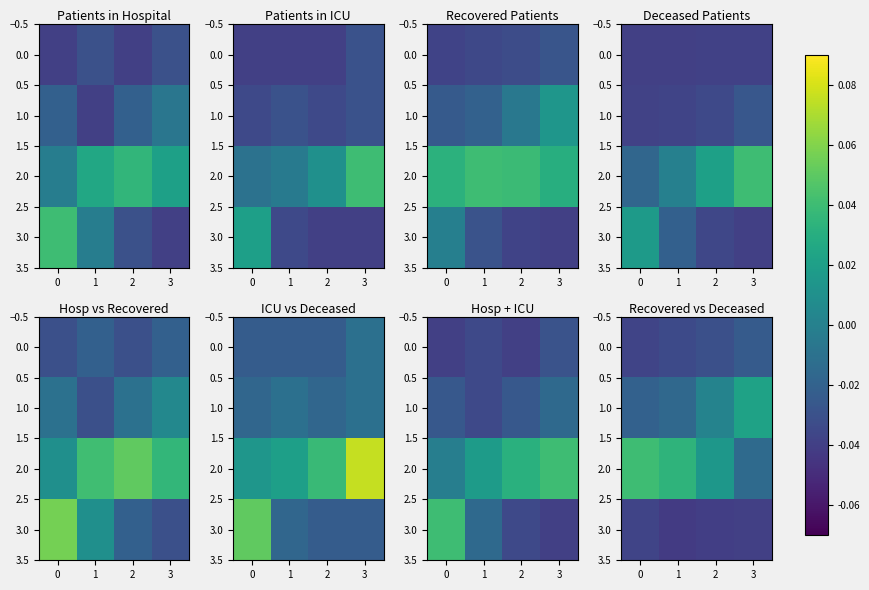

How many distinct data groups are displayed?

4